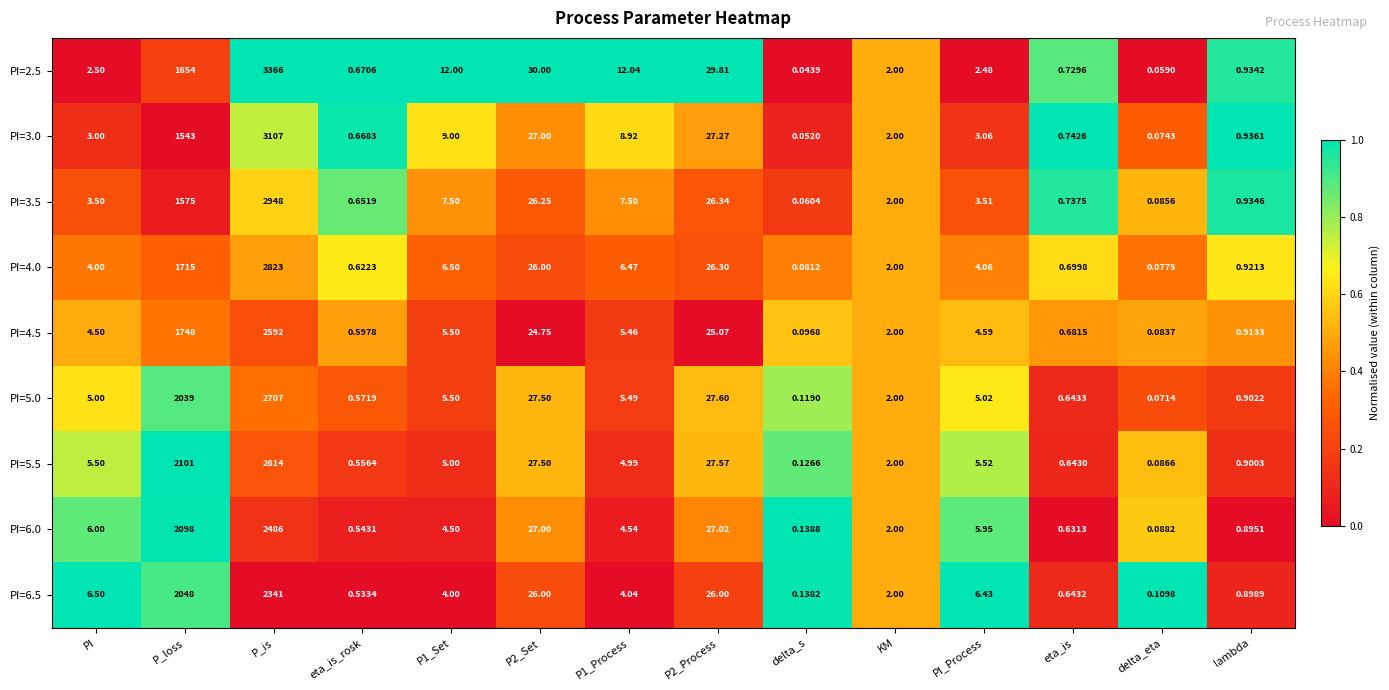

At which category is the sum across all series the highest?

P_is